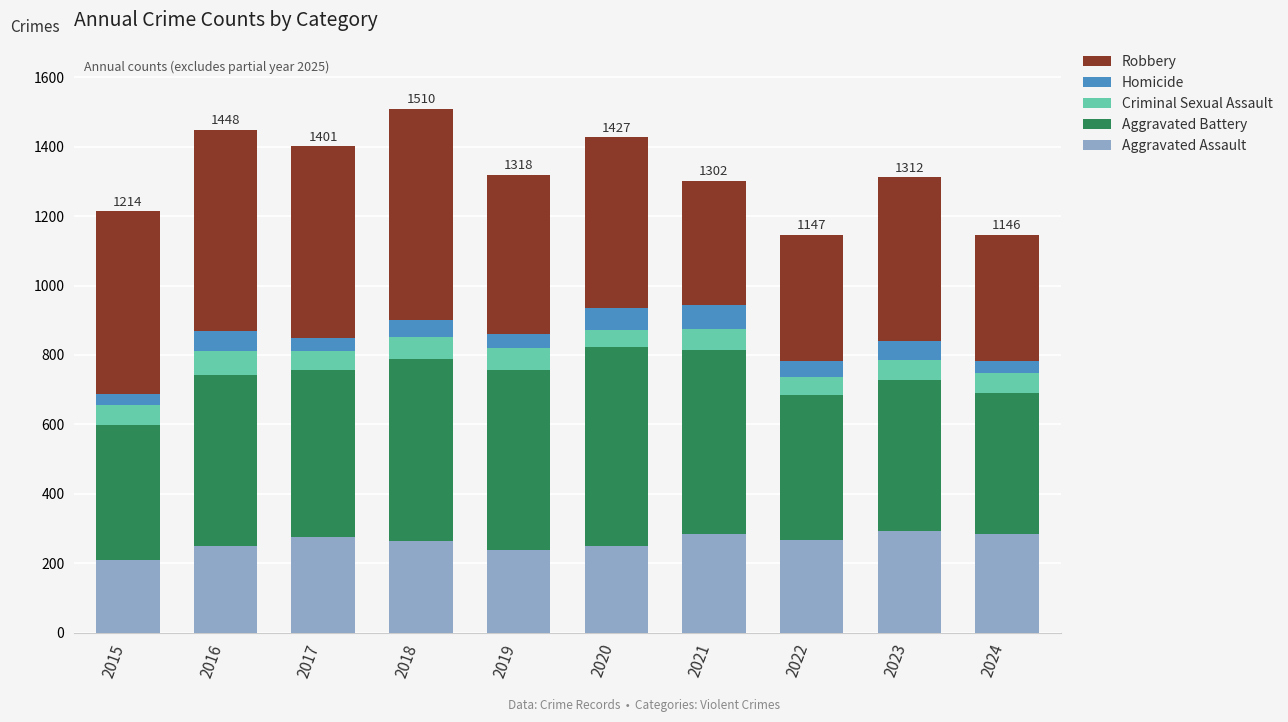

How many data points does each series have?

10